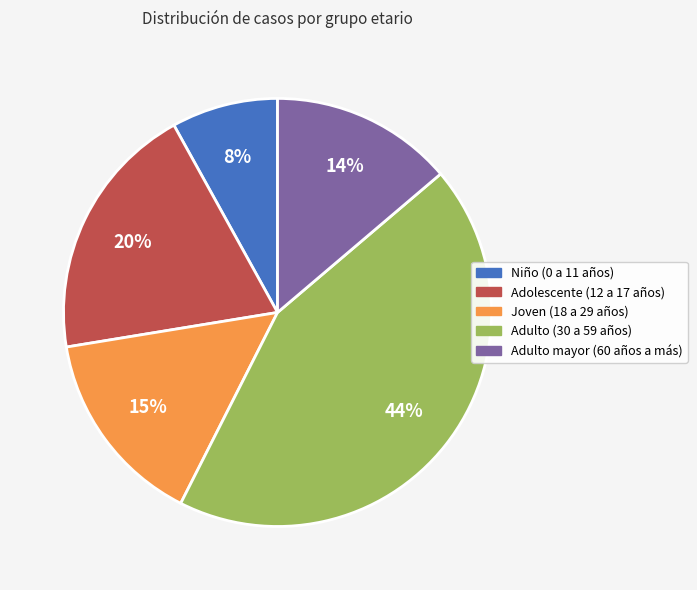

How many slices are in this pie chart?

5